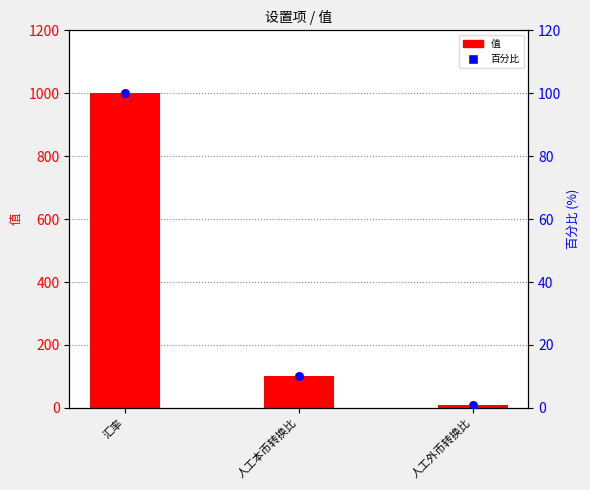

At how many categories does at least one series exceed 694?

1